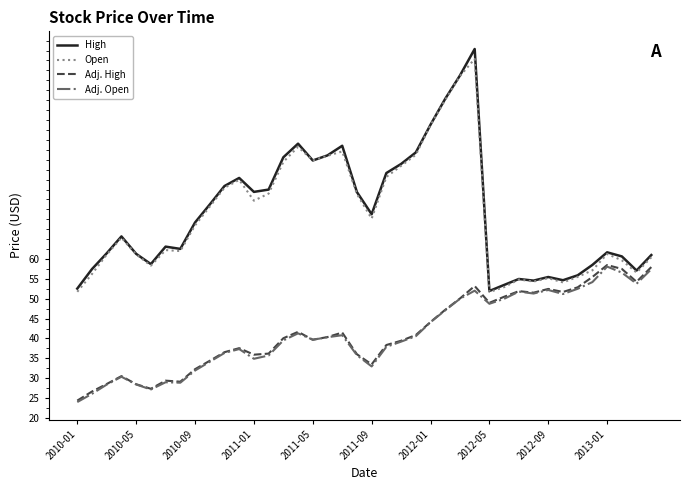

What is the average value of the Adj. High series?

41.7